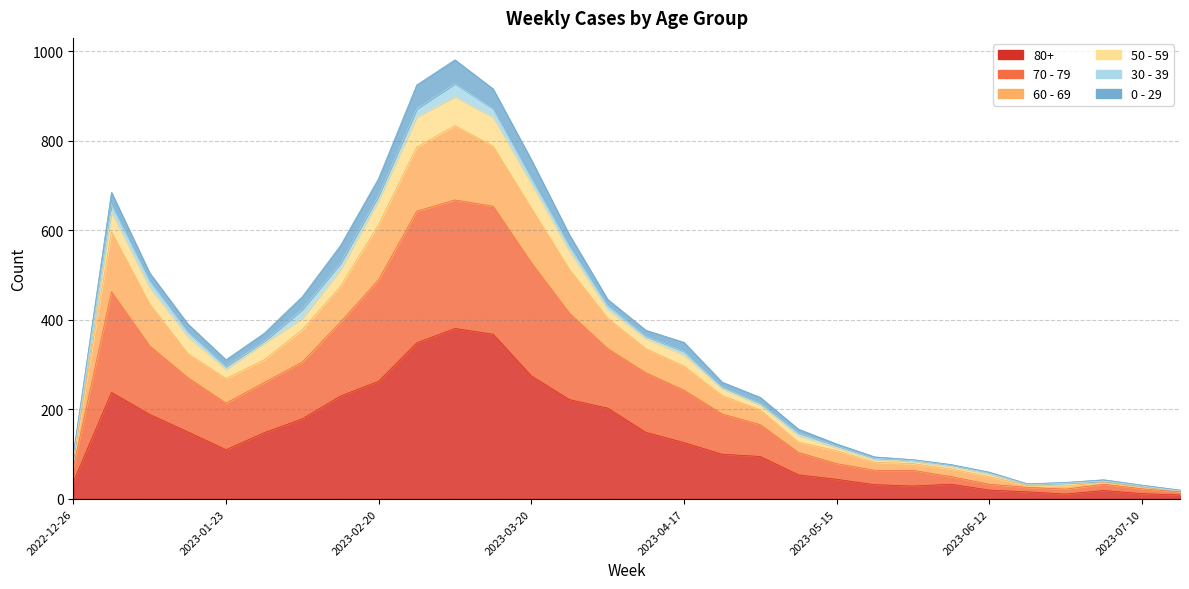

What is the sum of the 80+ values at 2023-03-13 and 2023-01-30?

516